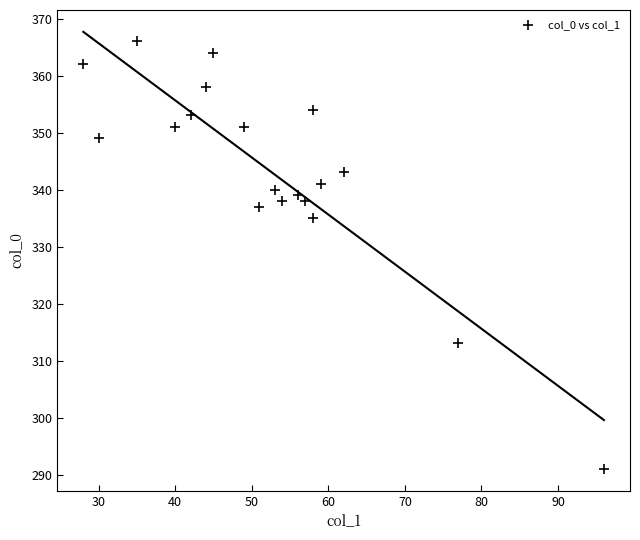

What Y value in the scatter plot is closest to 328?

335